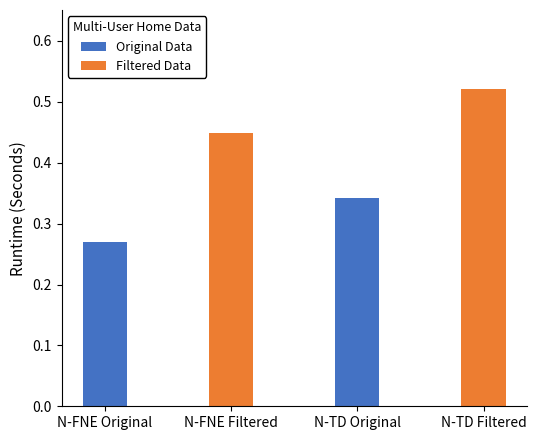

Rank the series by their maximum value, from highest to lowest.

Filtered Data, Original Data